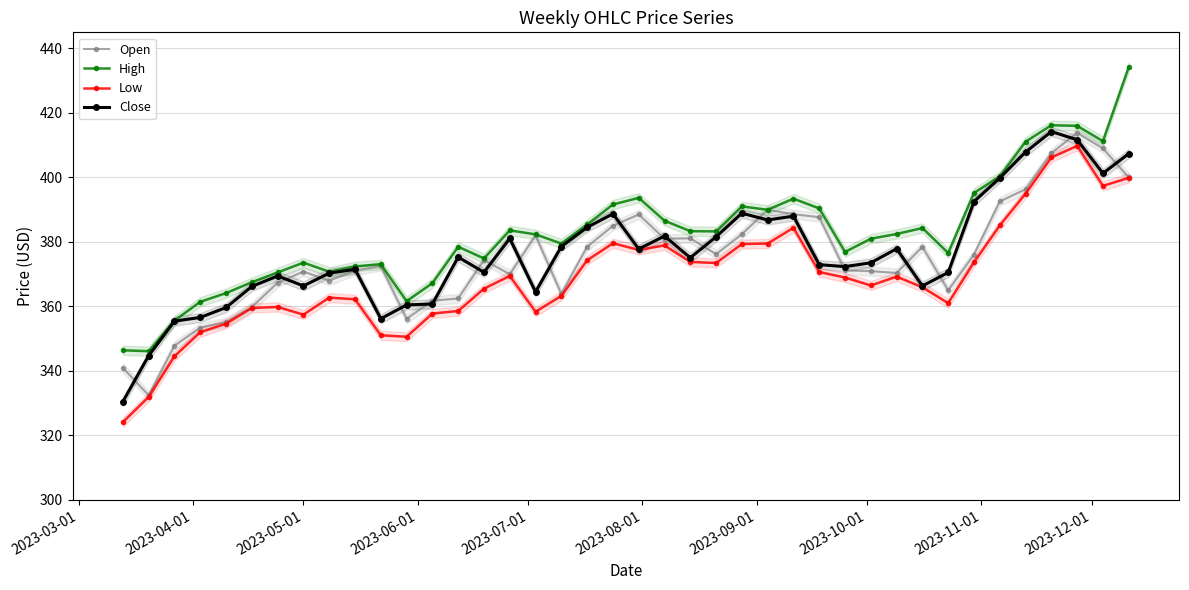

True or false: Low and Open cross at least once.

False